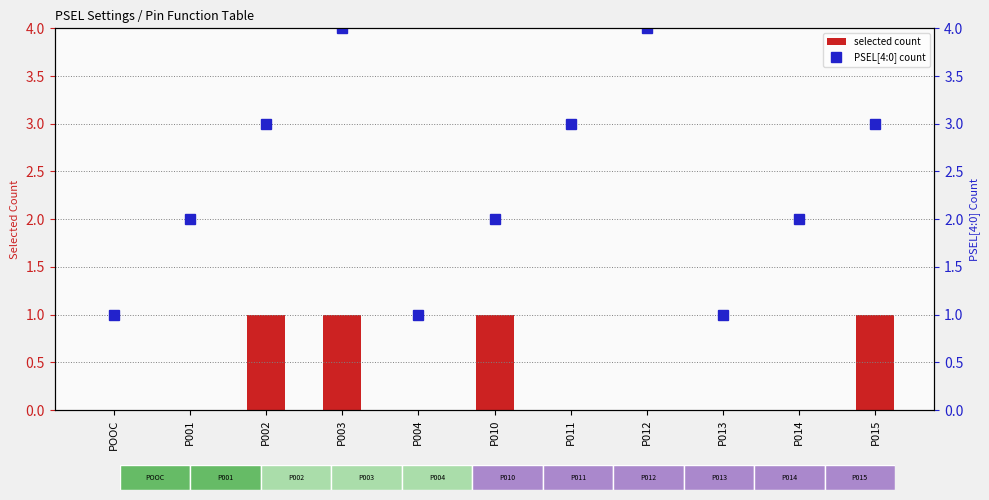

What are all the series names shown in the legend?

selected count, PSEL[4:0] count